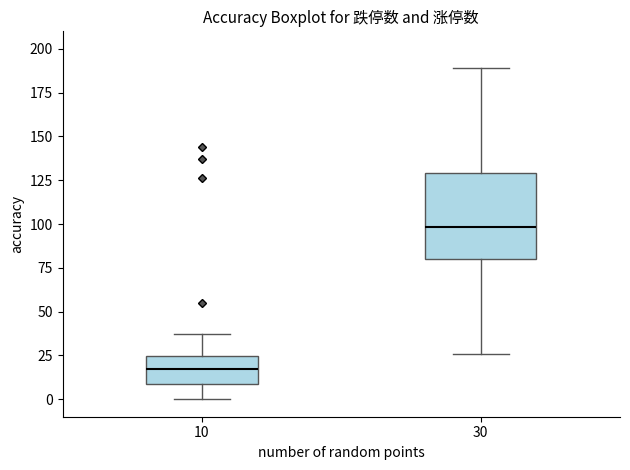

Reading left to right, read every box against the y-axis: the position of its median line, the range the box covers, and the ends of its whiskers. The values are not printed on the chart, so give them approximately, as read against the axis.

10: median 15, box 10 to 25, whiskers 0 to 35
30: median 100, box 80 to 130, whiskers 25 to 190